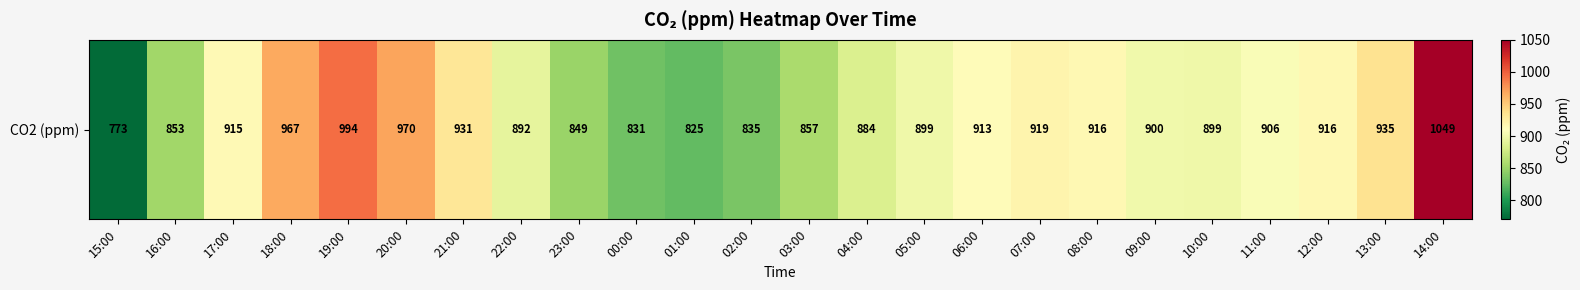

Which label corresponds to the smallest value in the chart?

15:00